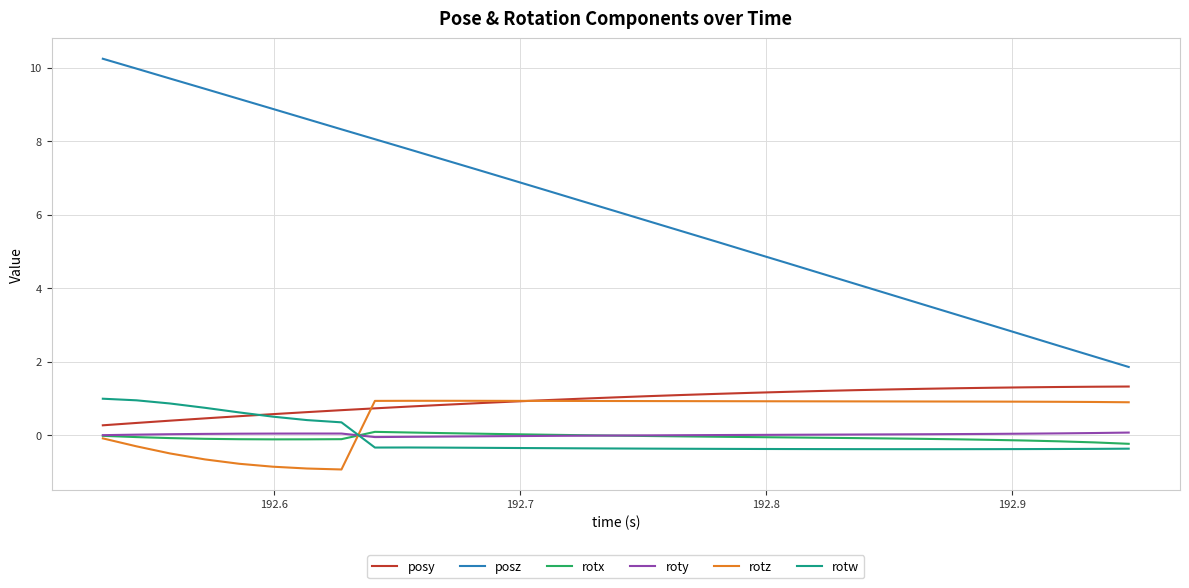

Which series has the largest range (max minus min)?

posz